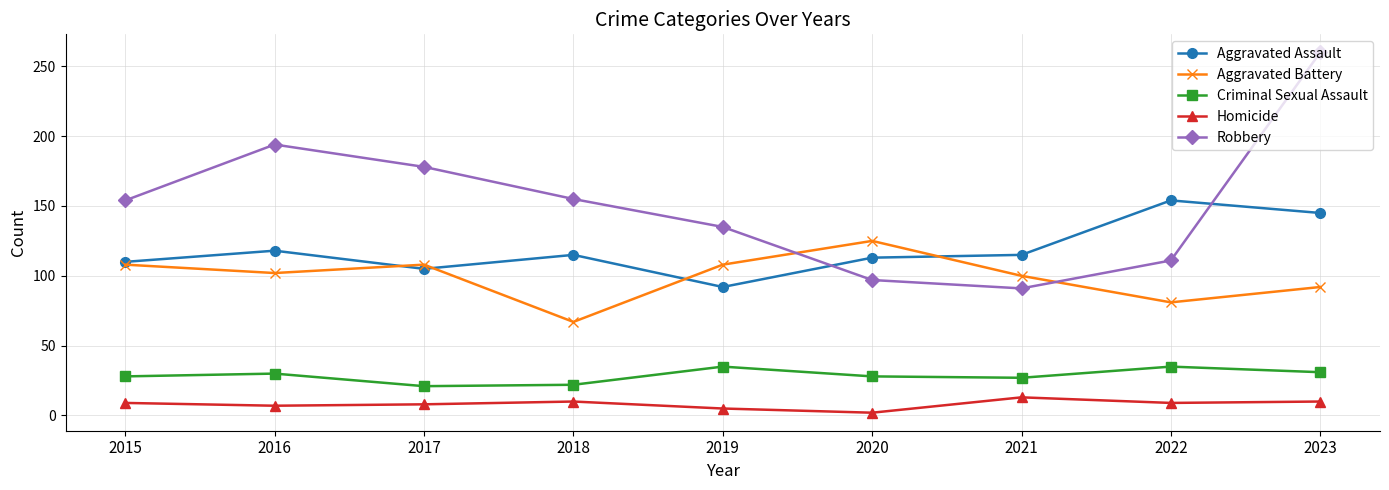

What is the difference between the highest and lowest values at 2016?

187